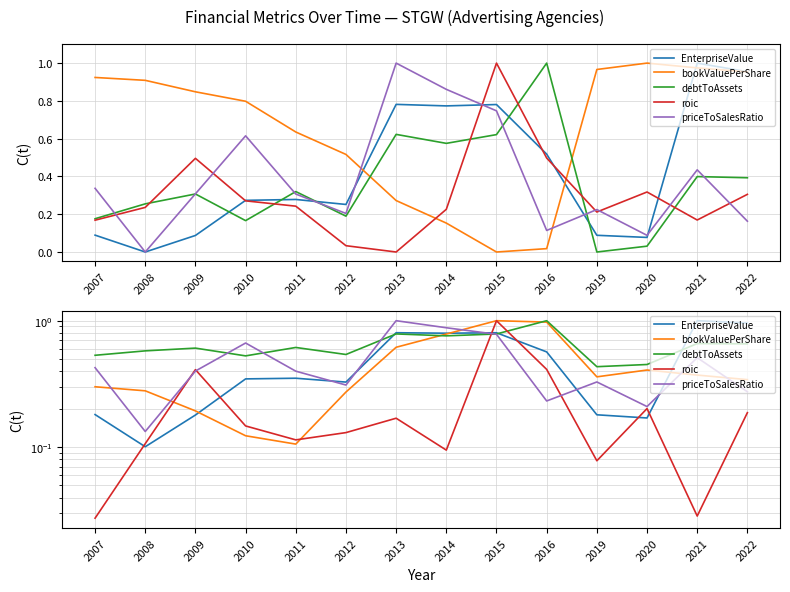

Where do bookValuePerShare and priceToSalesRatio first cross each other?

2007 and 2008